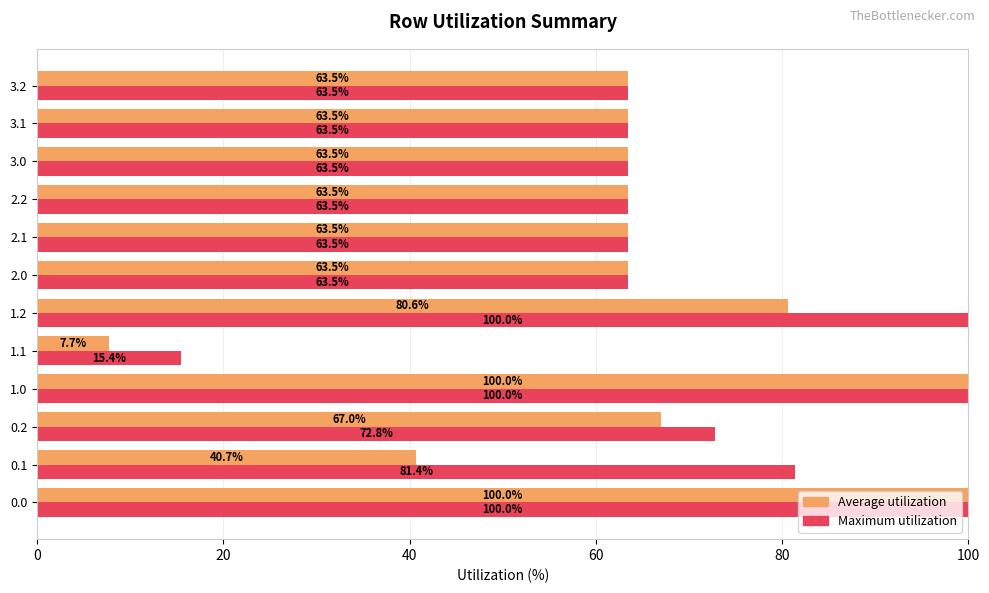

The Average utilization series shows 11.8 at 1.1. True or false?

False